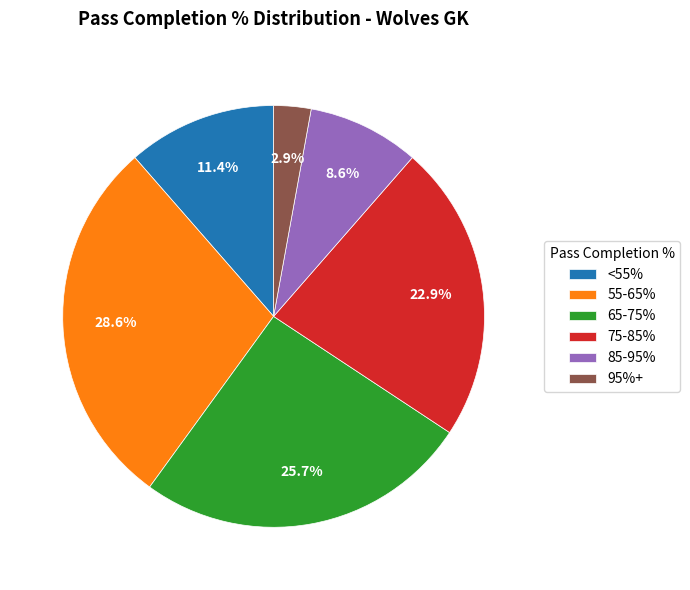

Does any single category account for the majority?

No